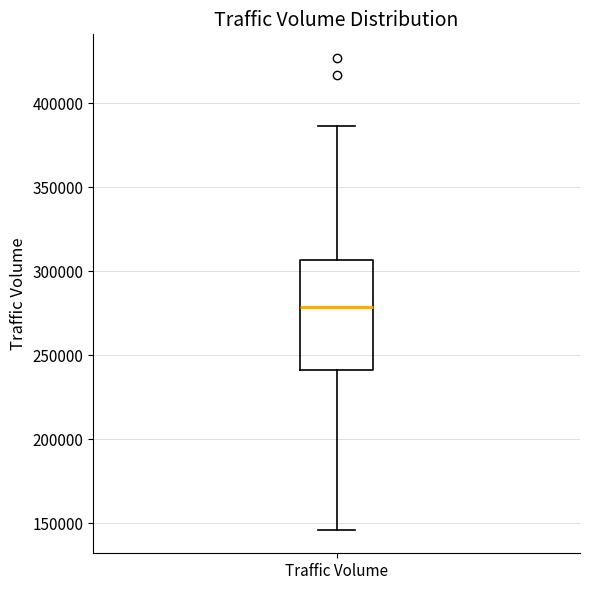

Where does the lower whisker of the box for Traffic Volume end on the y-axis? The values are not printed on the chart, so give them approximately, as read against the axis.

145000